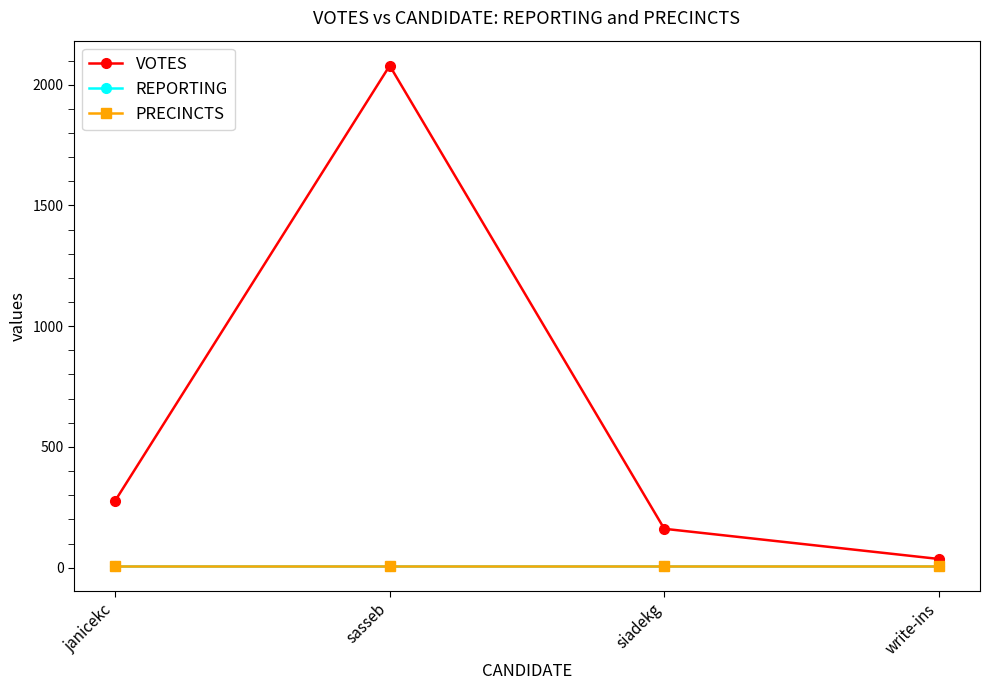

Is the value of REPORTING at write-ins greater than the value of VOTES at write-ins?

No